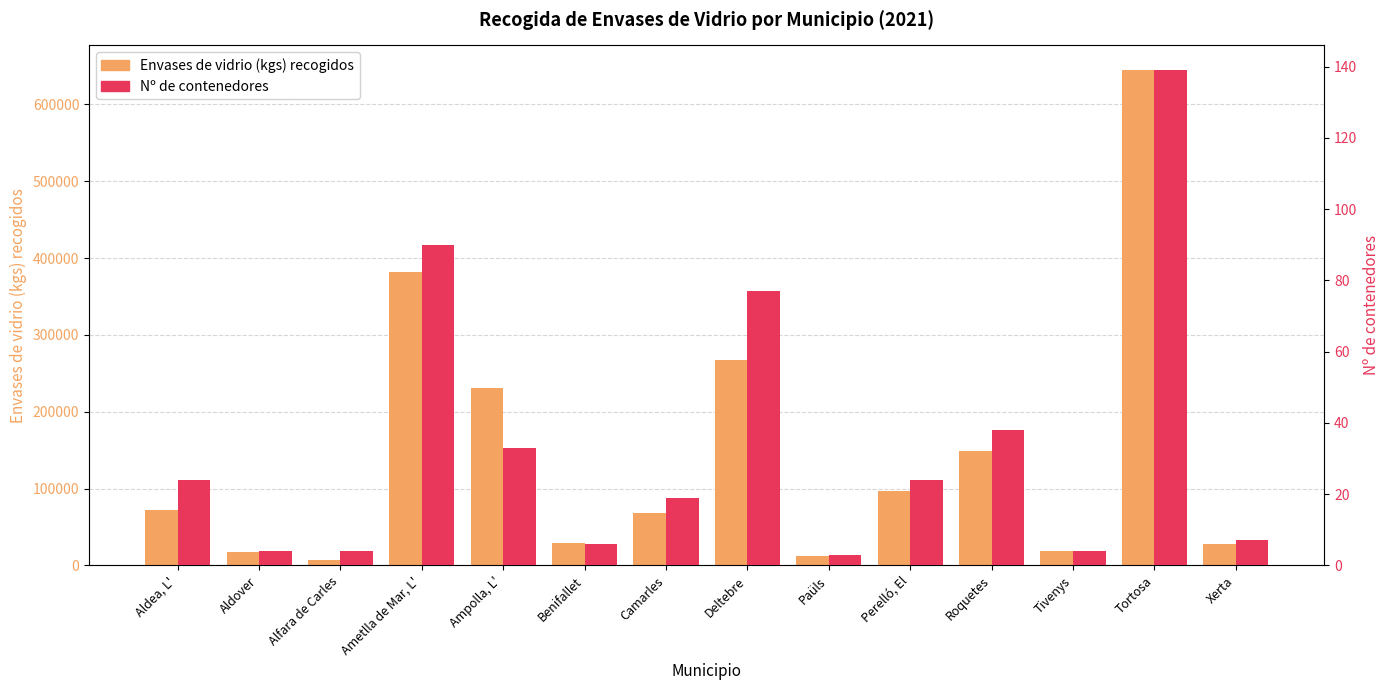

True or false: Envases de vidrio (kgs) recogidos has a value of 18630 at Tivenys.

True